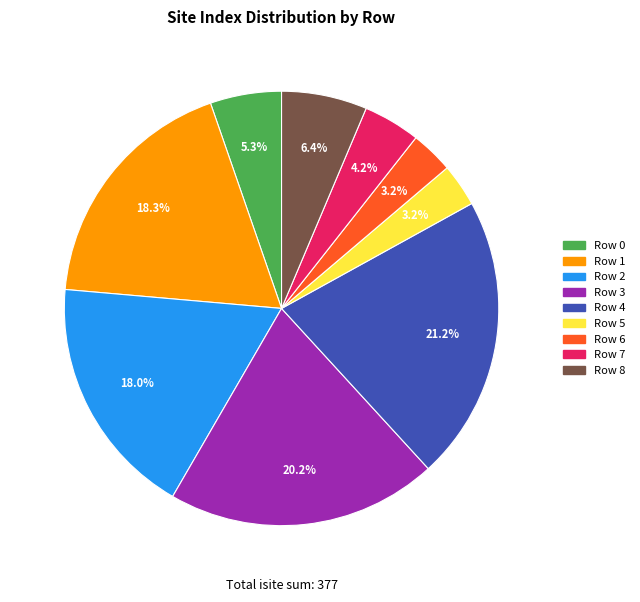

To the nearest percent, what is the average slice percentage?

11%